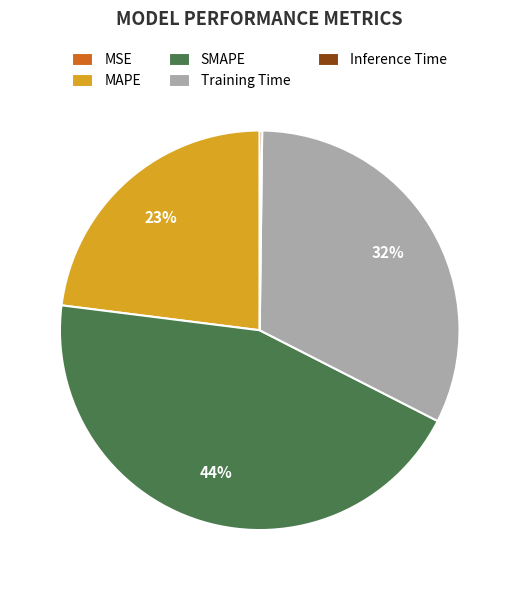

What is the largest slice in the pie chart?

SMAPE